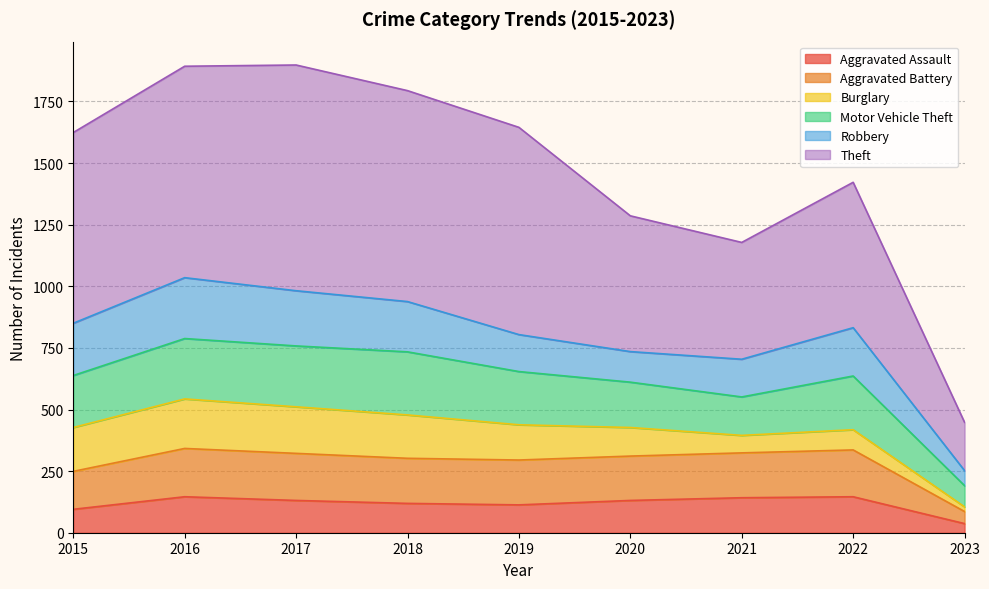

What is the value of the Aggravated Battery point at the 1st from the left?

249